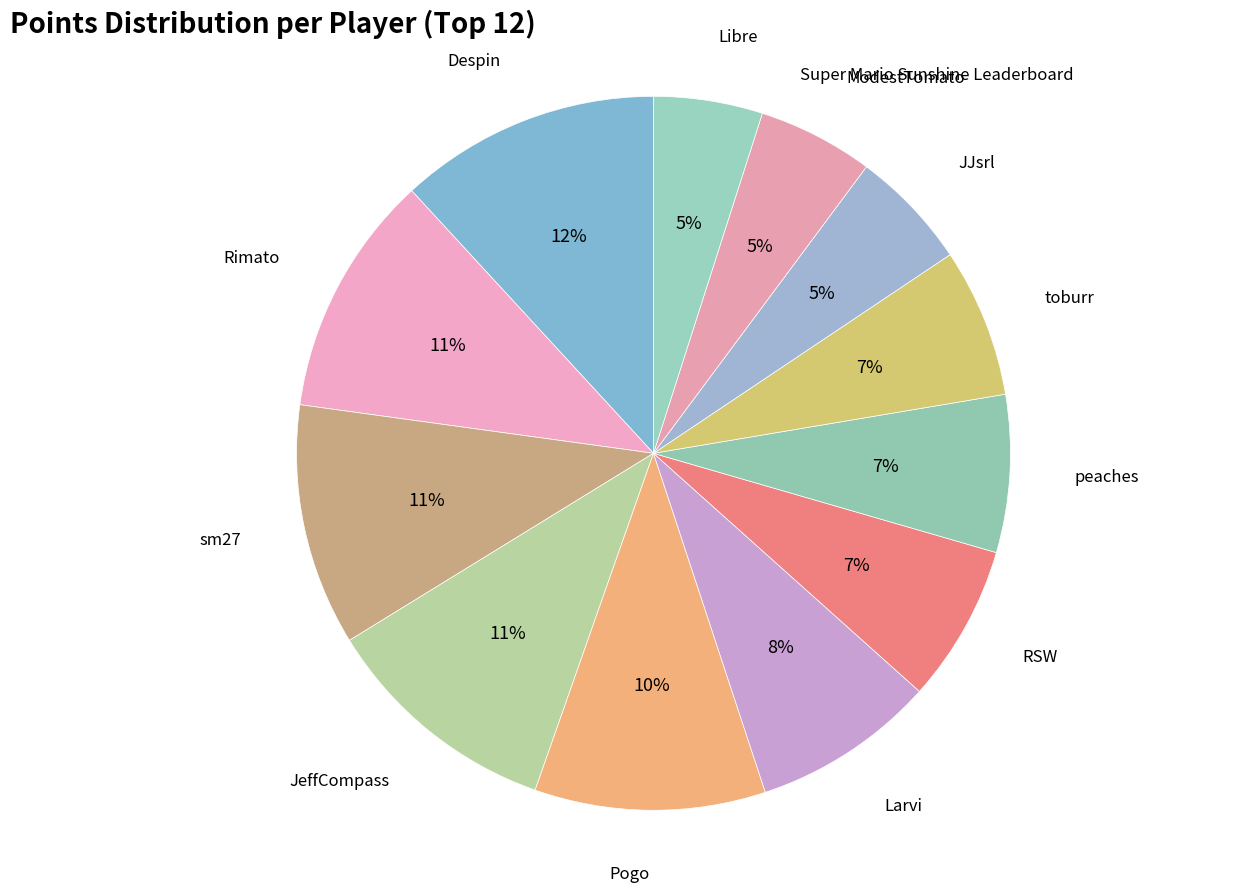

Count the number of slices in the pie.

12